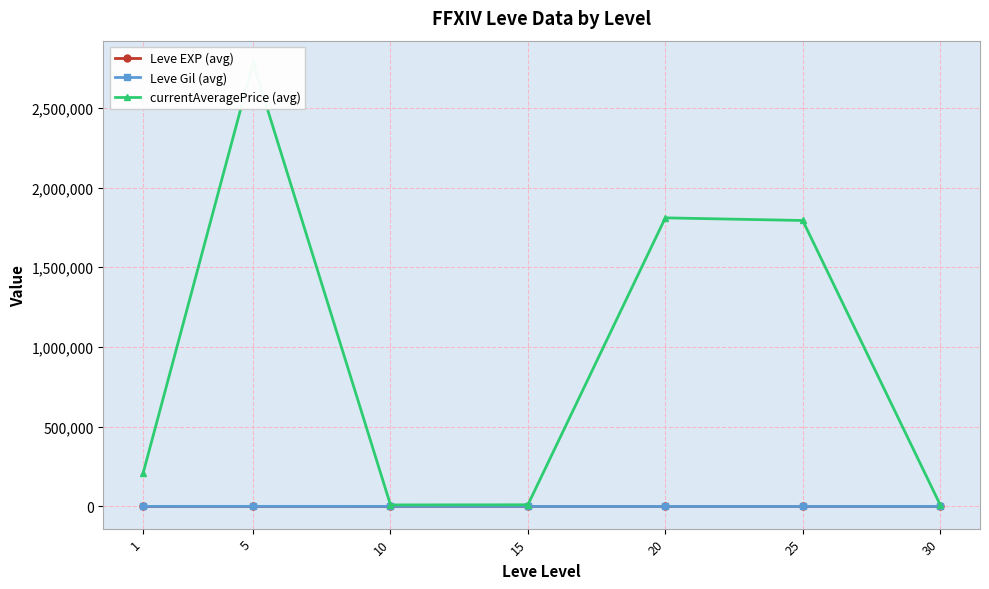

Which series has the largest range (max minus min)?

currentAveragePrice (avg)